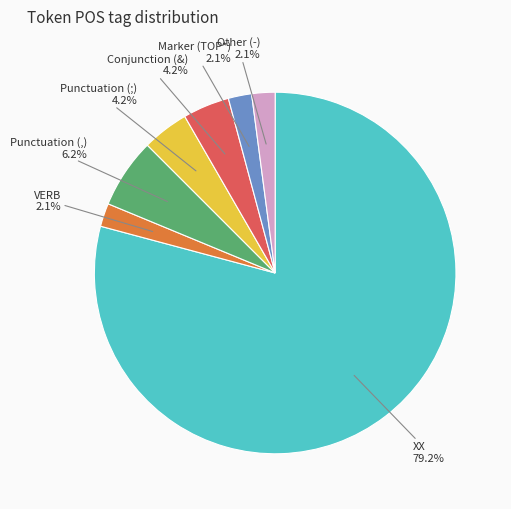

Count the number of slices in the pie.

7